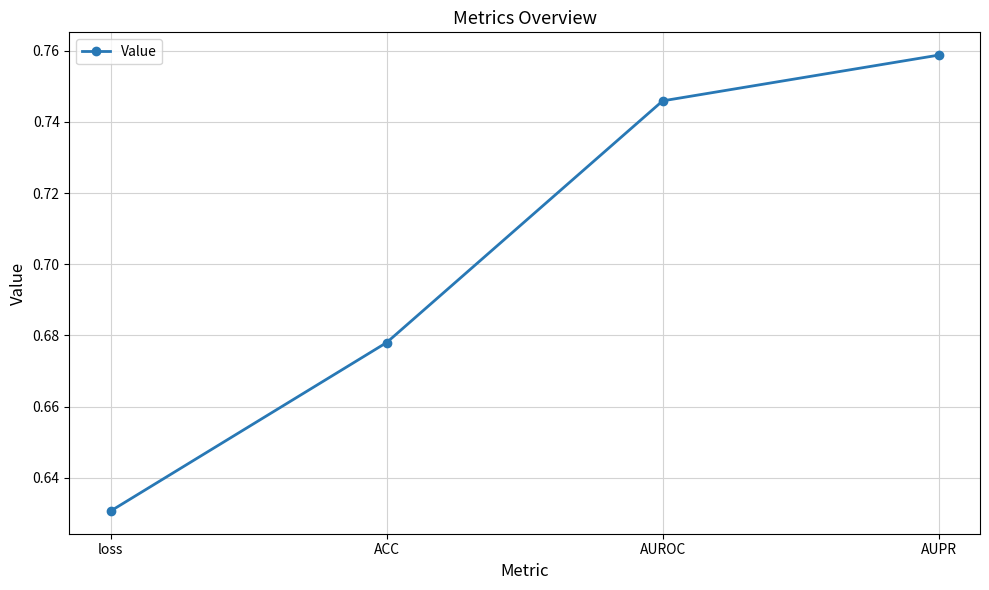

Which label corresponds to the smallest value in the chart?

loss